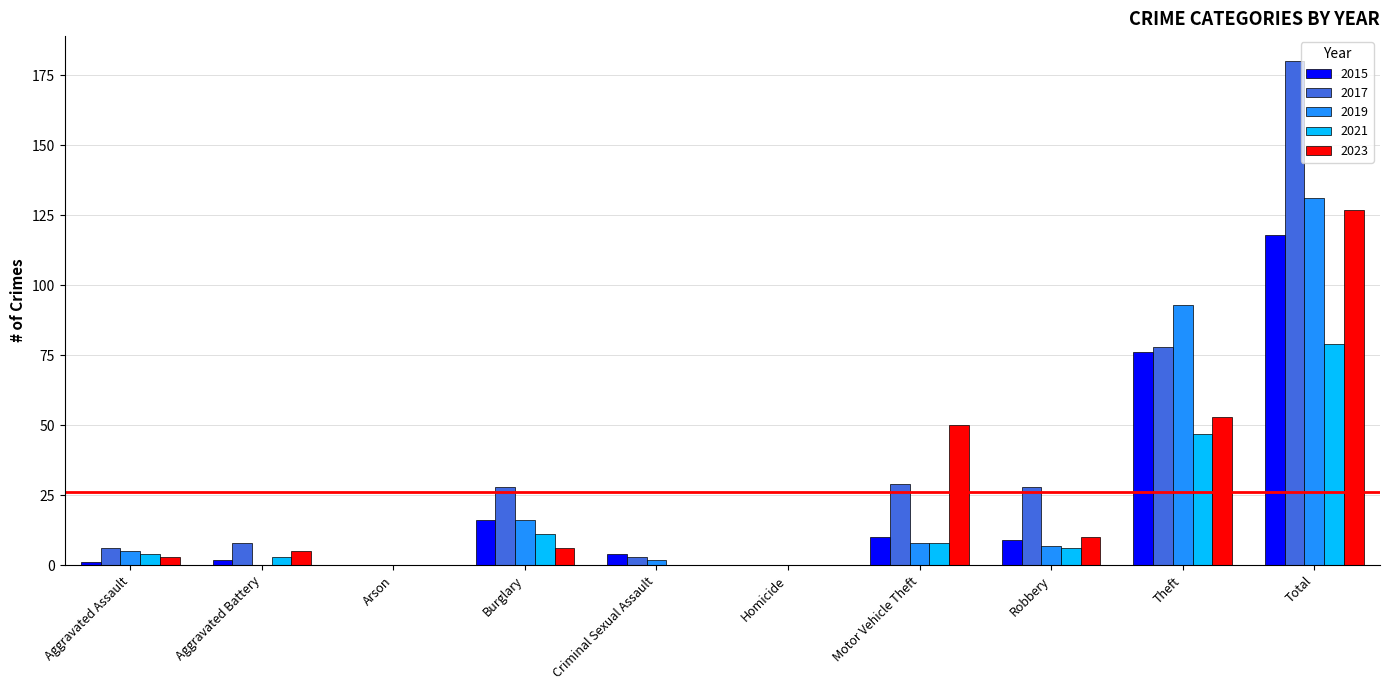

Reading left to right, transcribe all the data shown in this chart.

2015: 1	2	0	16	4	0	10	9	76	118
2017: 6	8	0	28	3	0	29	28	78	180
2019: 5	0	0	16	2	0	8	7	93	131
2021: 4	3	0	11	0	0	8	6	47	79
2023: 3	5	0	6	0	0	50	10	53	127